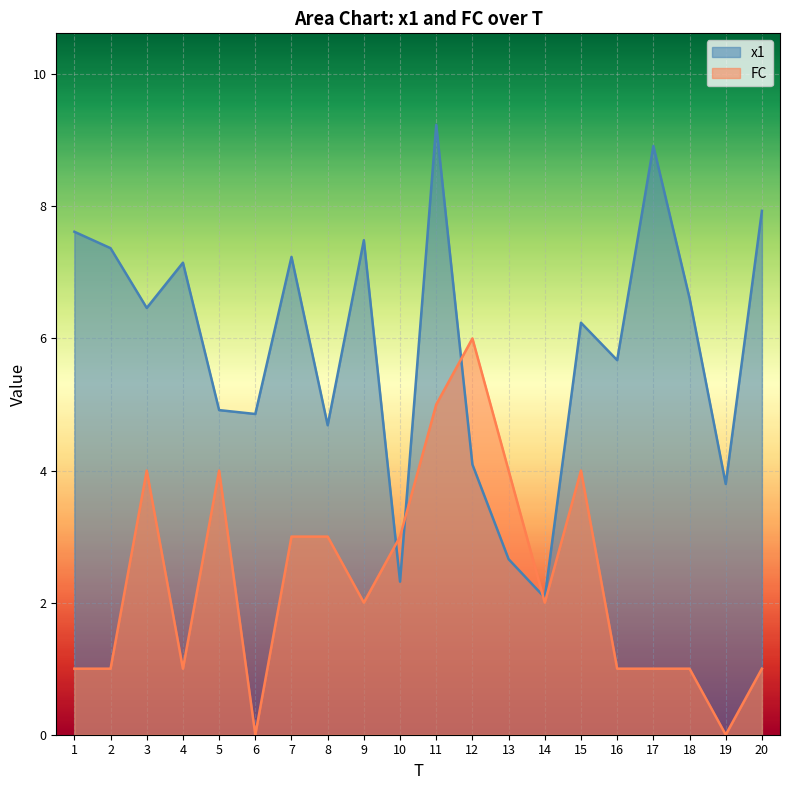

Which series ends up on top after the final intersection of x1 and FC?

x1